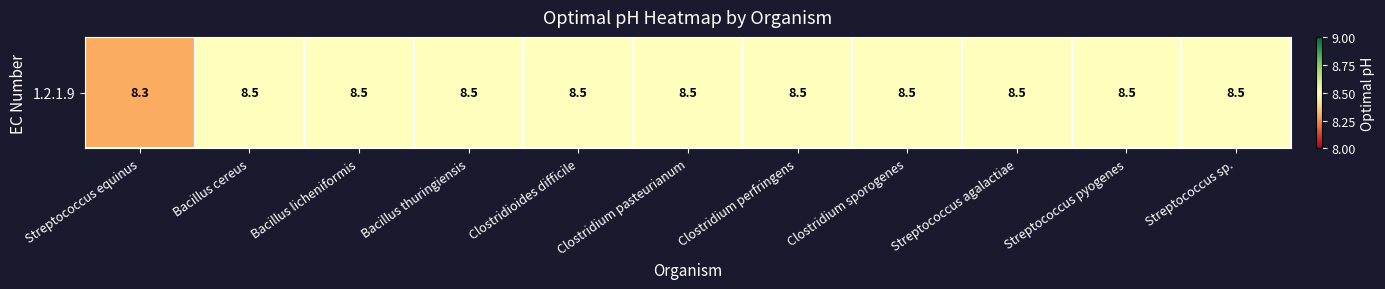

Count the number of categories in the chart.

11